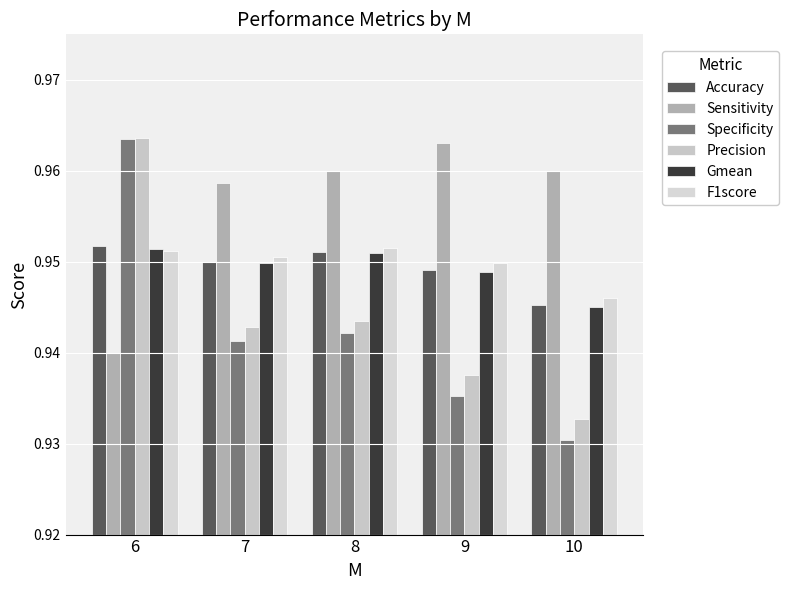

Rank the series by their maximum value, from lowest to highest.

Gmean, F1score, Accuracy, Sensitivity, Specificity, Precision